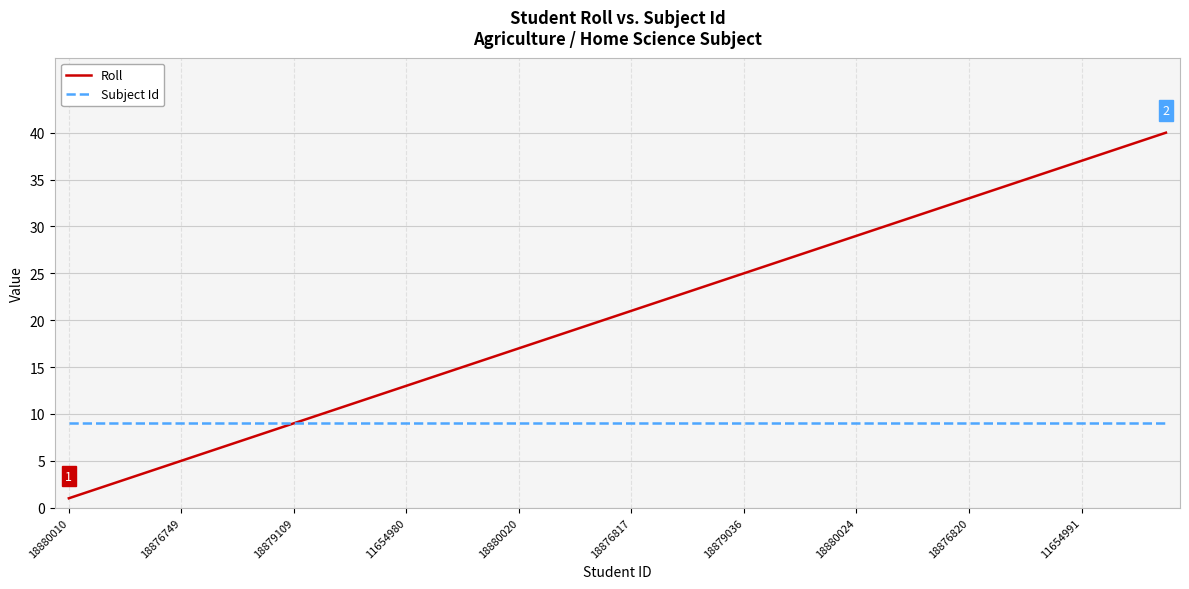

What are all the series names shown in the legend?

Roll, Subject Id